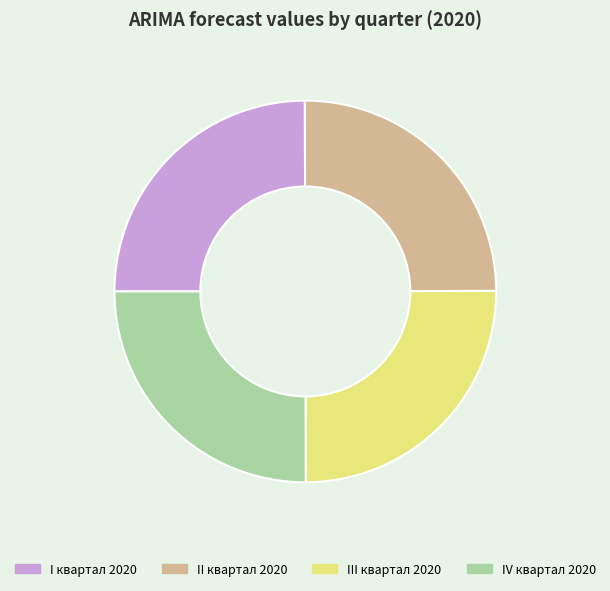

The IV квартал 2020 slice represents 10% of the pie. True or false?

False